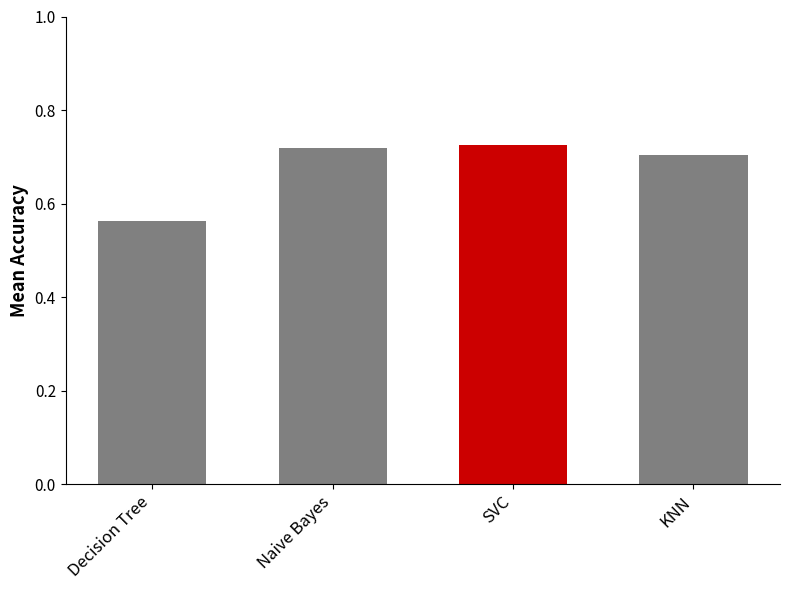

What is the sum of all values?

2.7